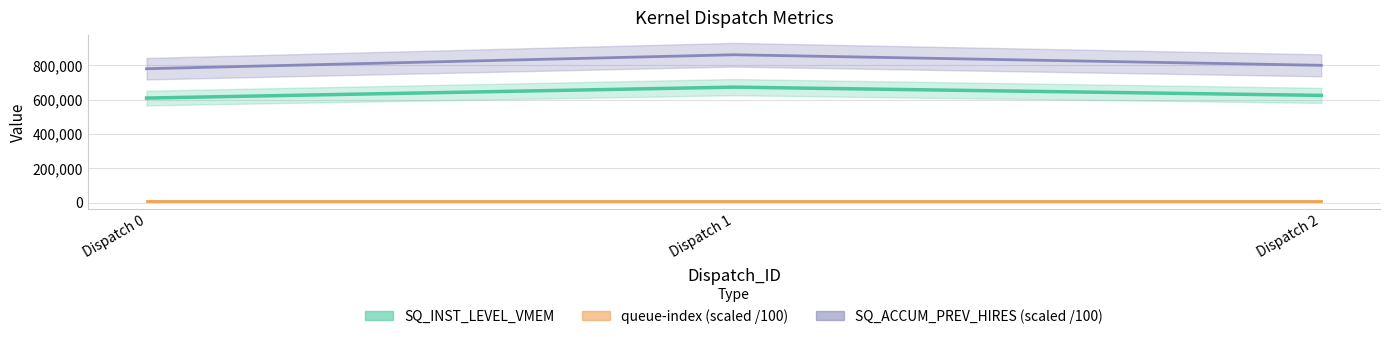

How many categories are shown in the chart?

3